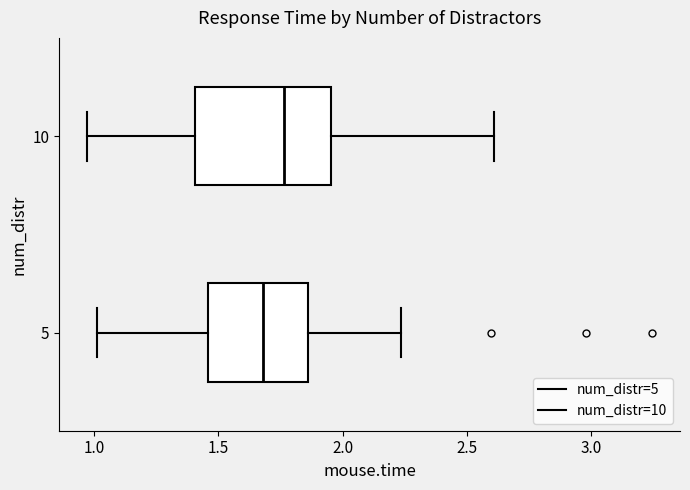

Comparing the boxes themselves (not the whiskers), which one is the widest?

10